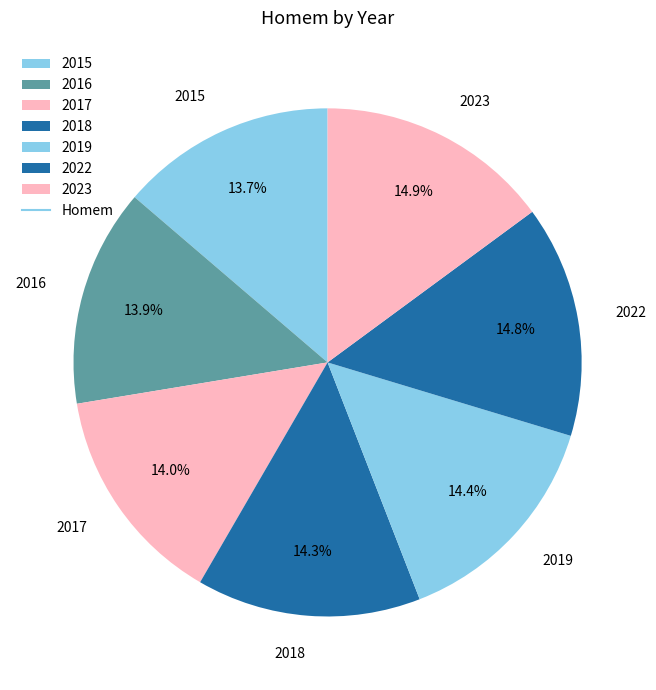

Is it true that 2018 is 1% of the pie?

False